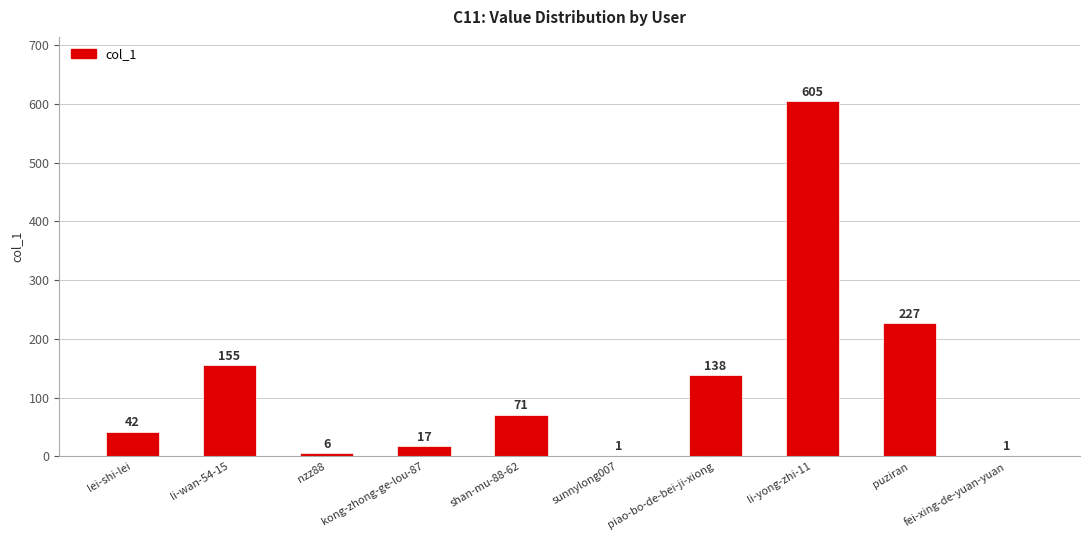

At which category does the chart reach its peak across all series?

li-yong-zhi-11